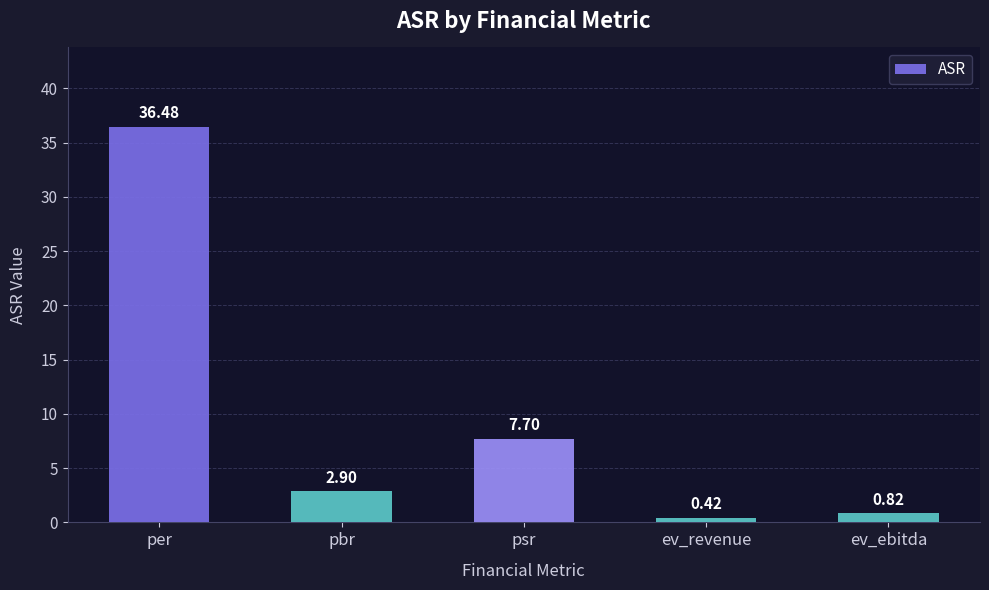

What position from the left is per?

1